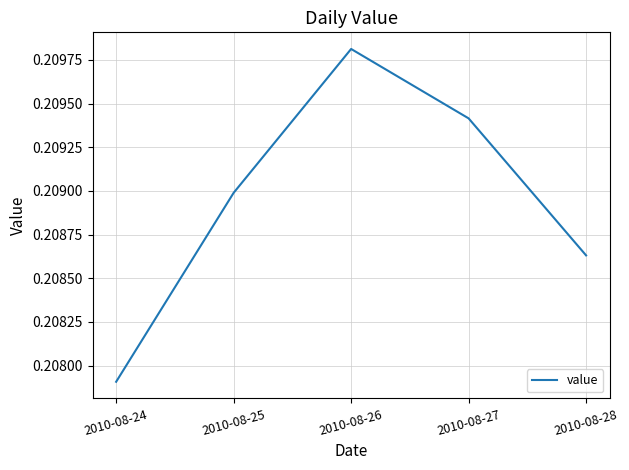

How many interior local peaks (higher than both neighbors) does the data have?

1